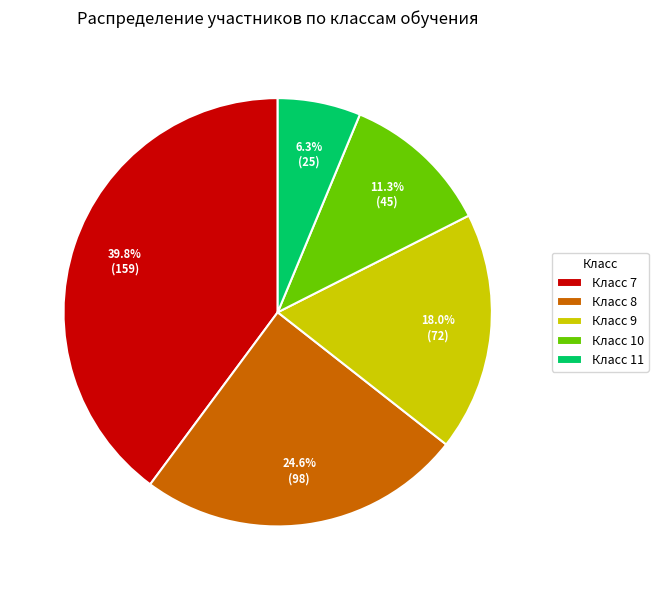

Do Класс 7 and Класс 11 together represent more than half of the pie?

No